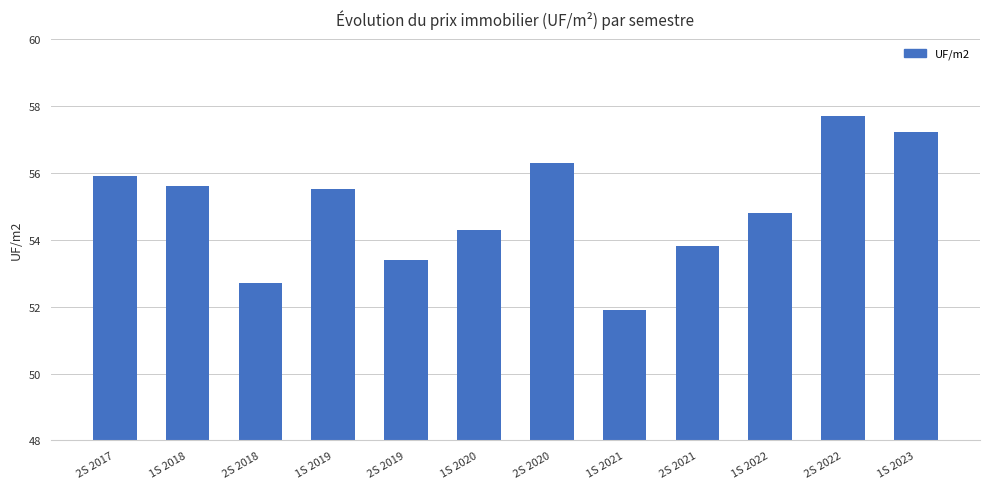

What is the difference between the maximum and minimum values?

5.8